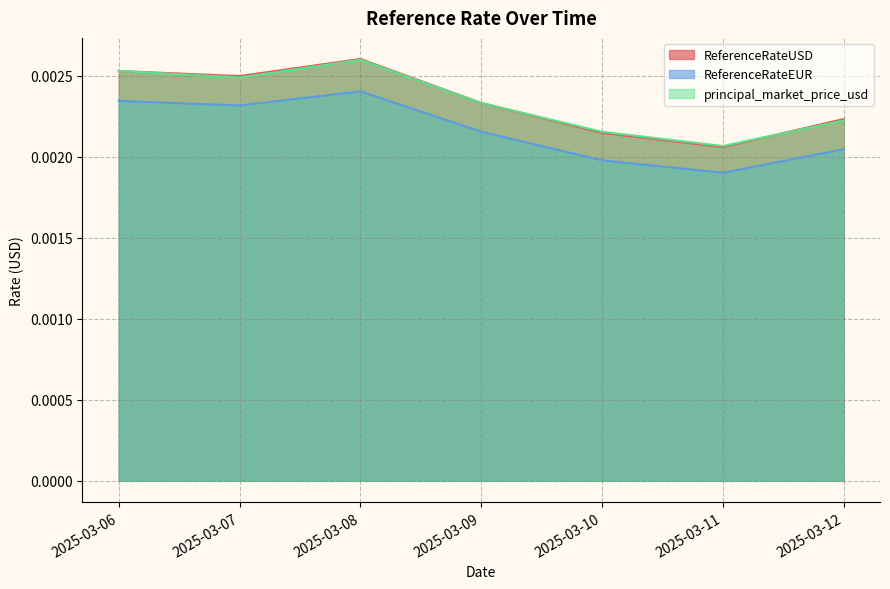

At which category is the sum across all series the highest?

2025-03-08